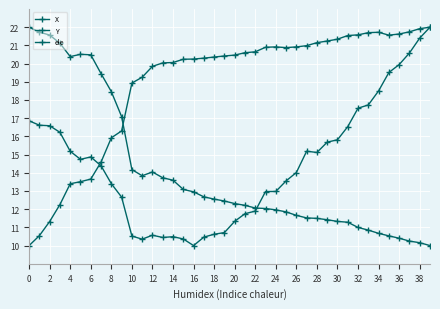

What is the lowest value of the ele series?

10.0